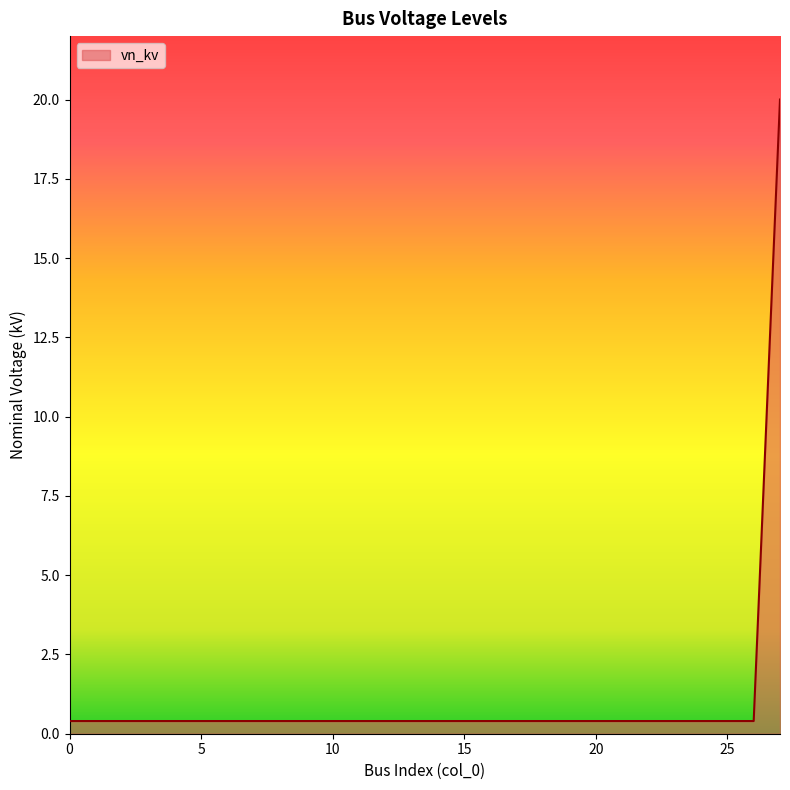

Does the chart have visible grid lines?

No